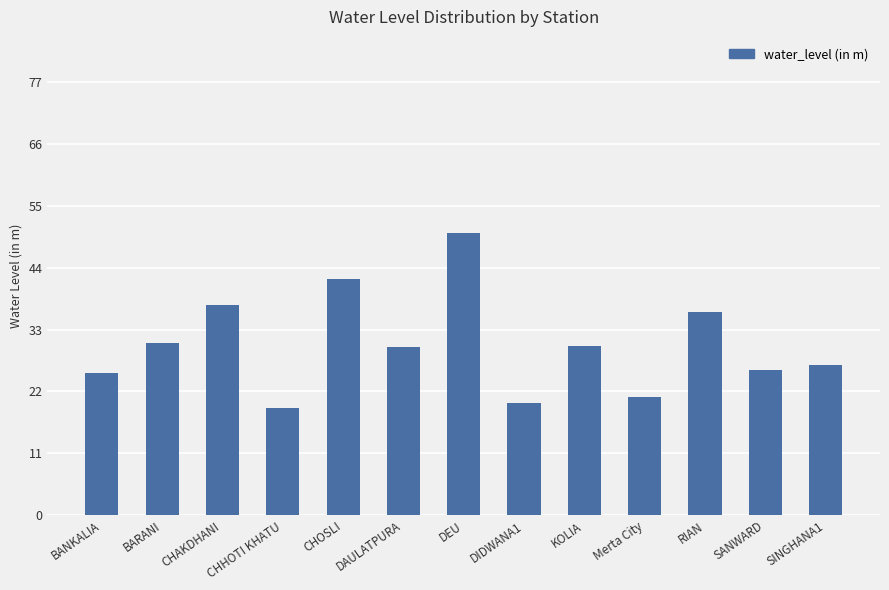

What is the label of the 4th bar from the left?

CHHOTI KHATU